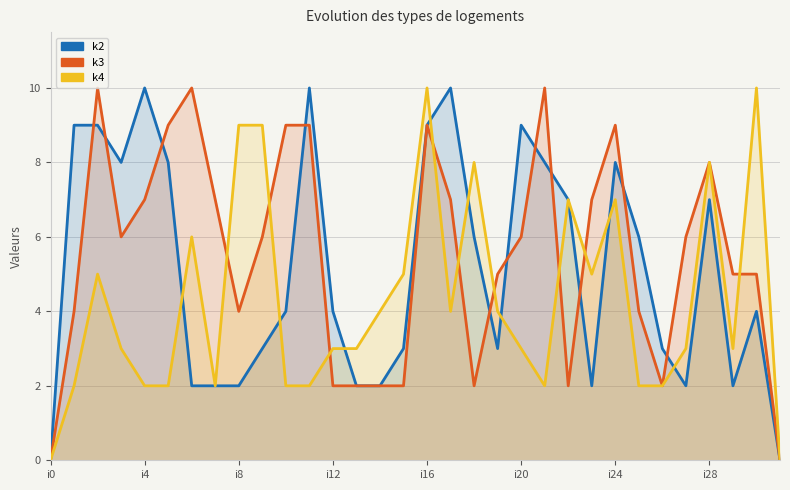

True or false: k2 and k4 intersect in this chart.

True